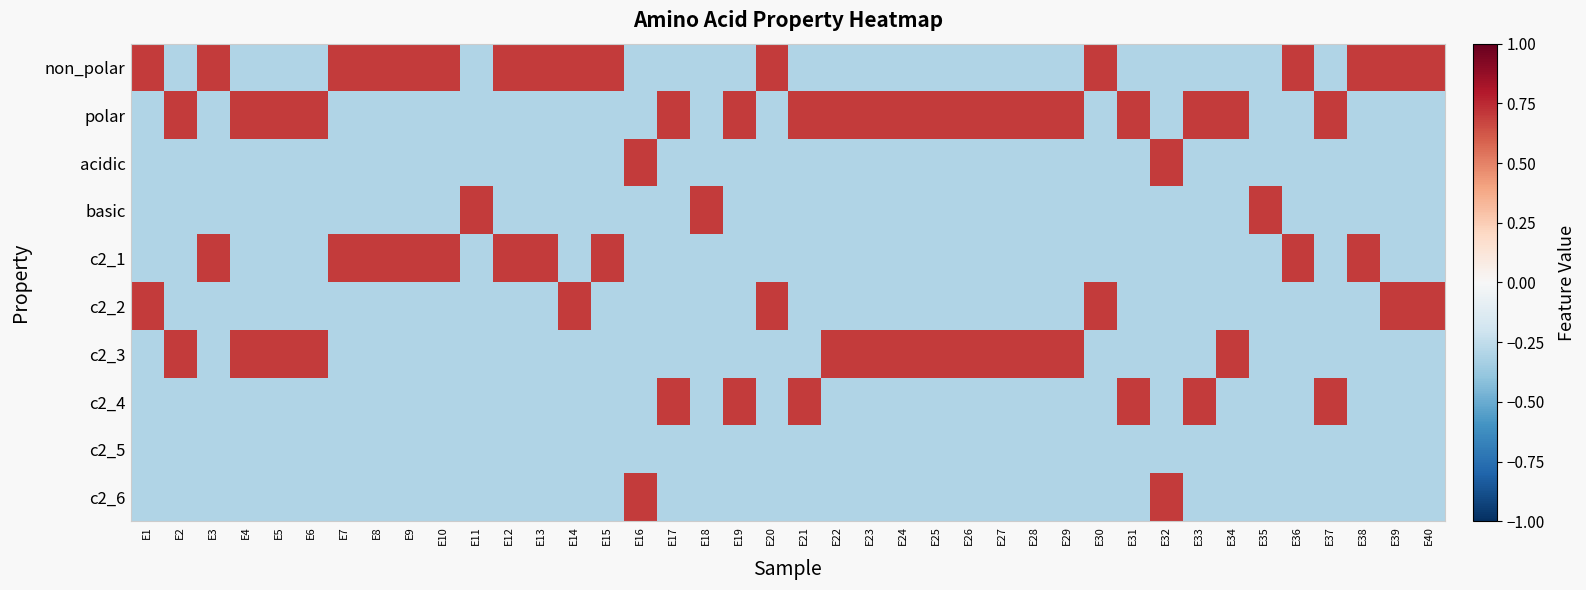

Which has a higher value, E18 or E26?

E18